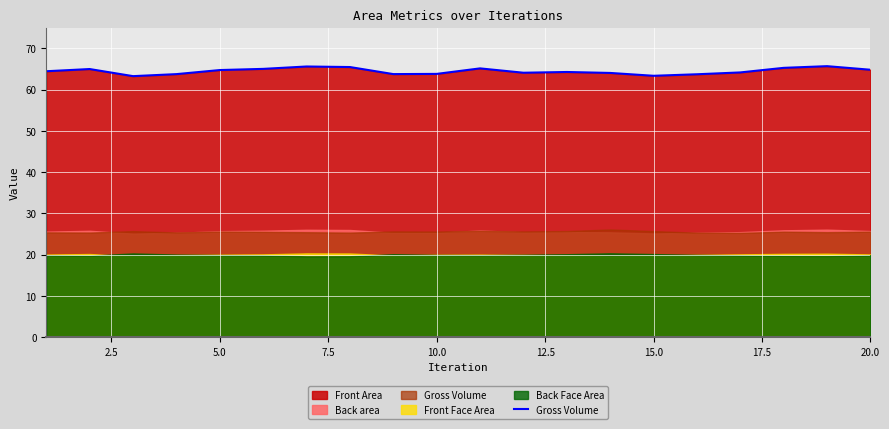

Which series has the widest spread of values?

Front Area